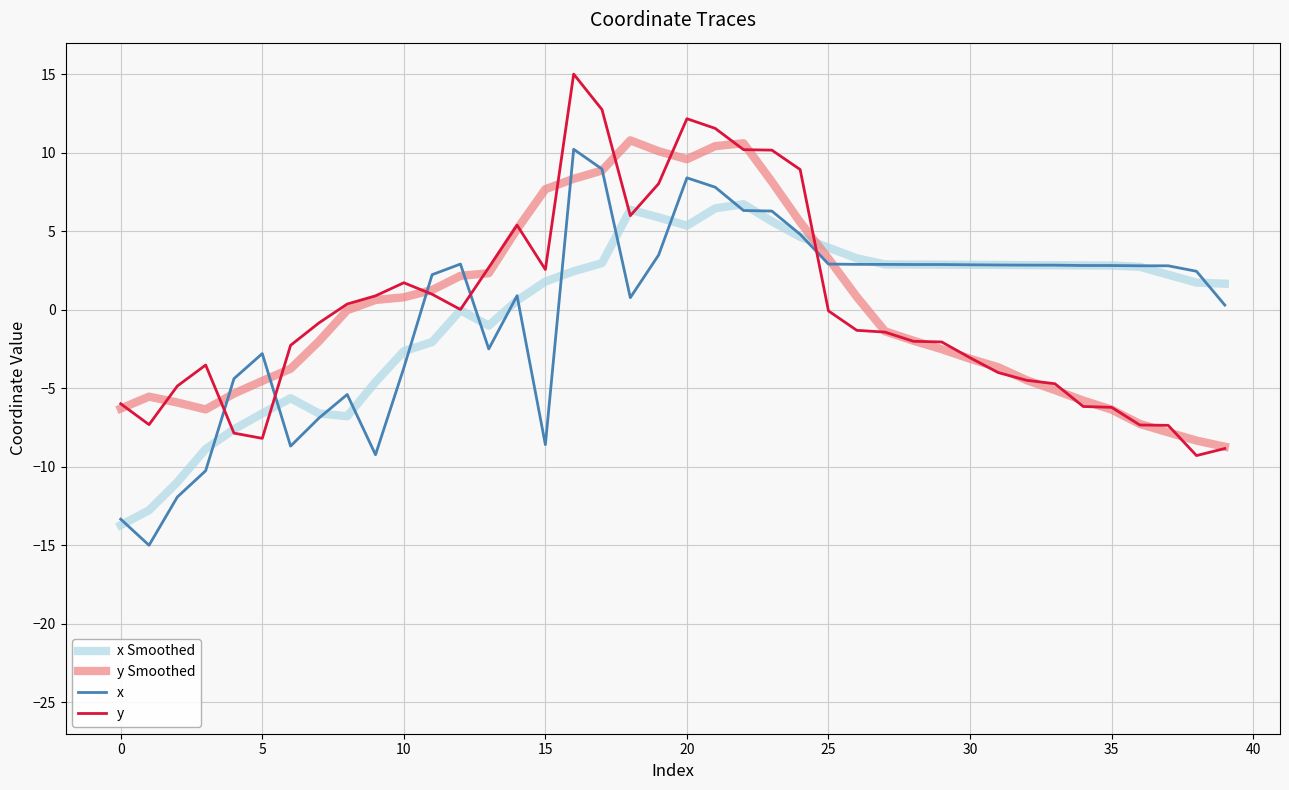

True or false: x and y cross at least once.

True